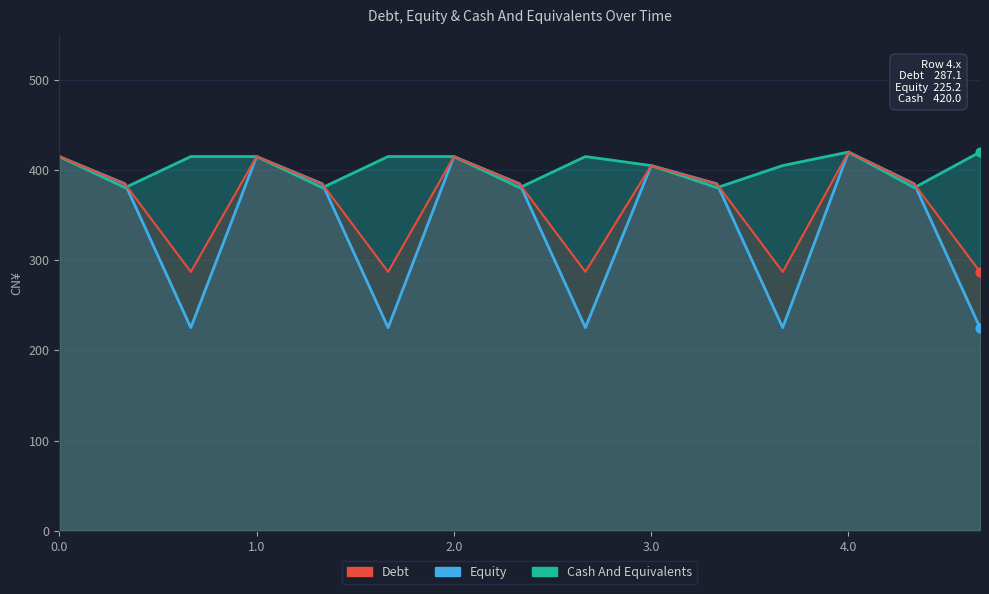

Which series reaches the maximum Y coordinate?

Equity